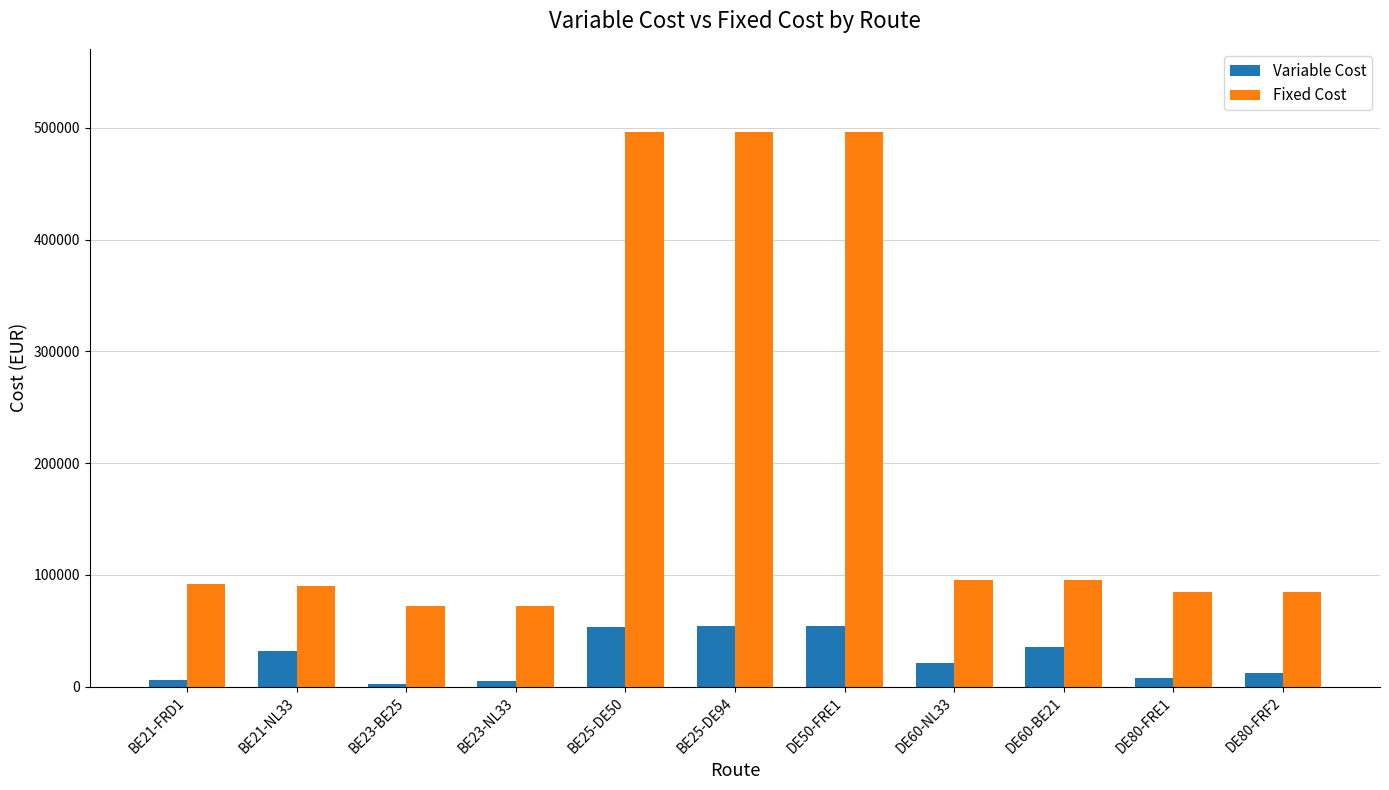

Is it true that Fixed Cost equals 92184.0 at BE21-FRD1?

True